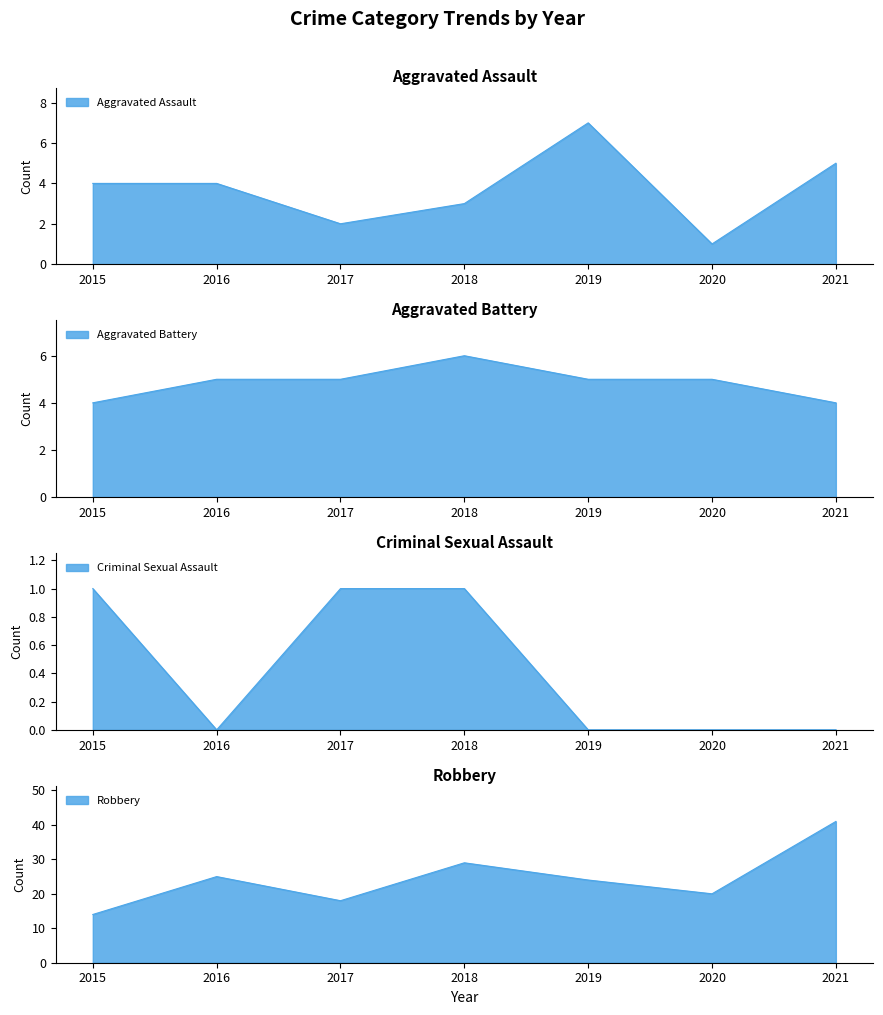

At how many categories does at least one series exceed 3?

7